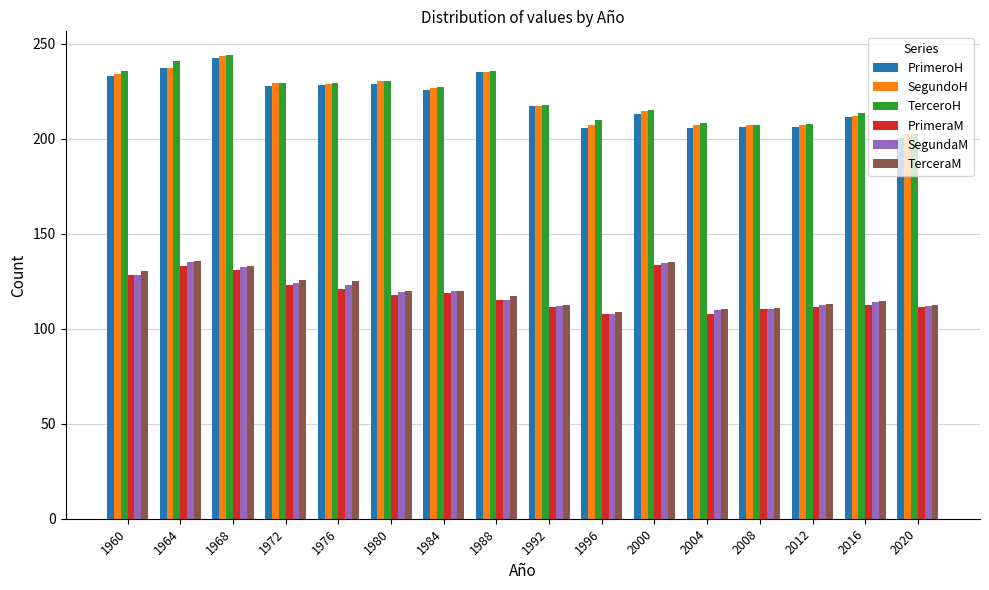

What is the spread (max minus min) of values at 2004?

100.5